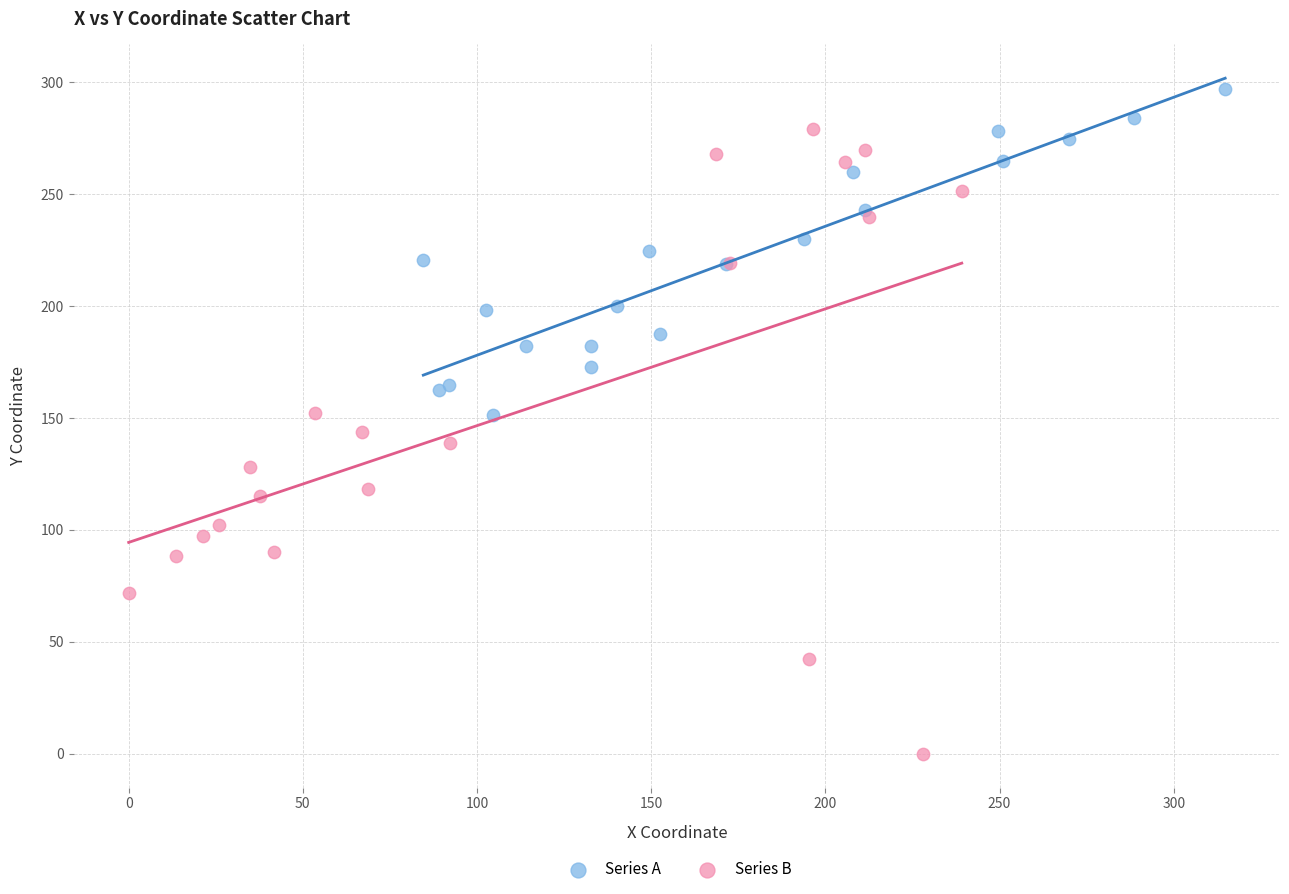

Which series has the widest spread of Y values?

Series B